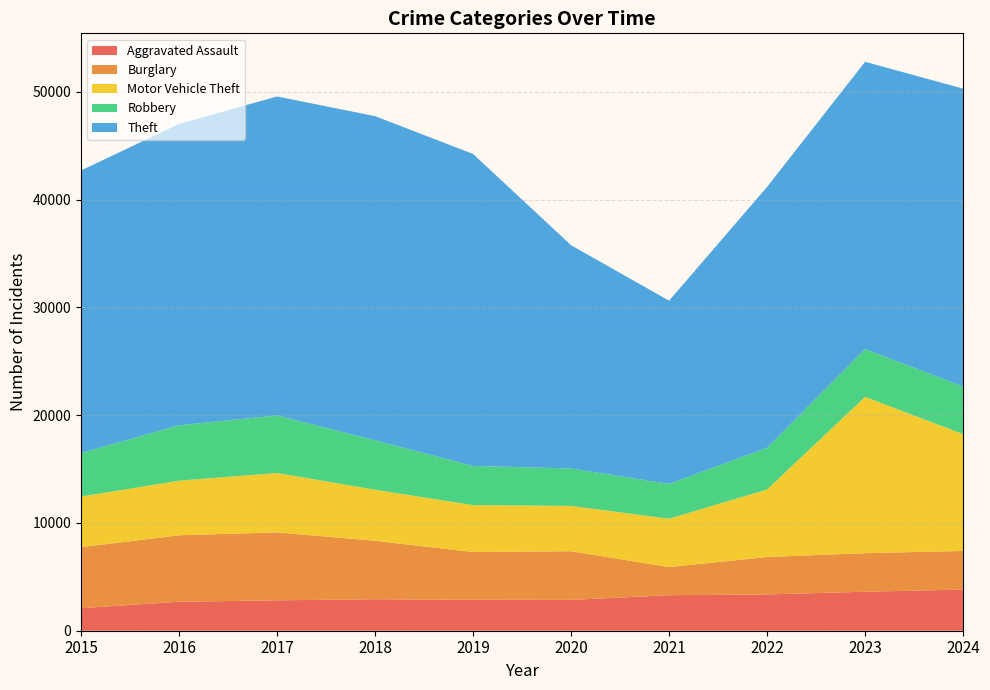

Reading left to right, transcribe all the data shown in this chart.

Aggravated Assault: 2015=2090	2016=2688	2017=2821	2018=2917	2019=2871	2020=2861	2021=3293	2022=3366	2023=3616	2024=3819
Burglary: 2015=5661	2016=6165	2017=6304	2018=5424	2019=4429	2020=4514	2021=2612	2022=3472	2023=3577	2024=3583
Motor Vehicle Theft: 2015=4695	2016=5066	2017=5504	2018=4738	2019=4353	2020=4204	2021=4484	2022=6268	2023=14500	2024=10831
Robbery: 2015=4031	2016=5139	2017=5342	2018=4586	2019=3633	2020=3471	2021=3231	2022=3863	2023=4442	2024=4409
Theft: 2015=26216	2016=27954	2017=29589	2018=30069	2019=28943	2020=20712	2021=16995	2022=24205	2023=26642	2024=27645